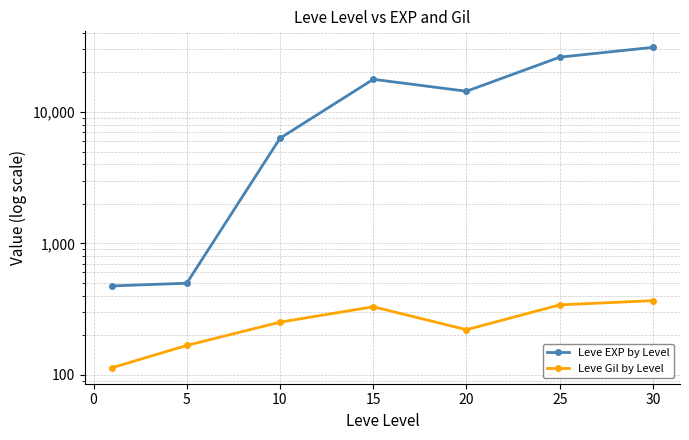

How many interior local valleys does the Leve EXP by Level series have?

1